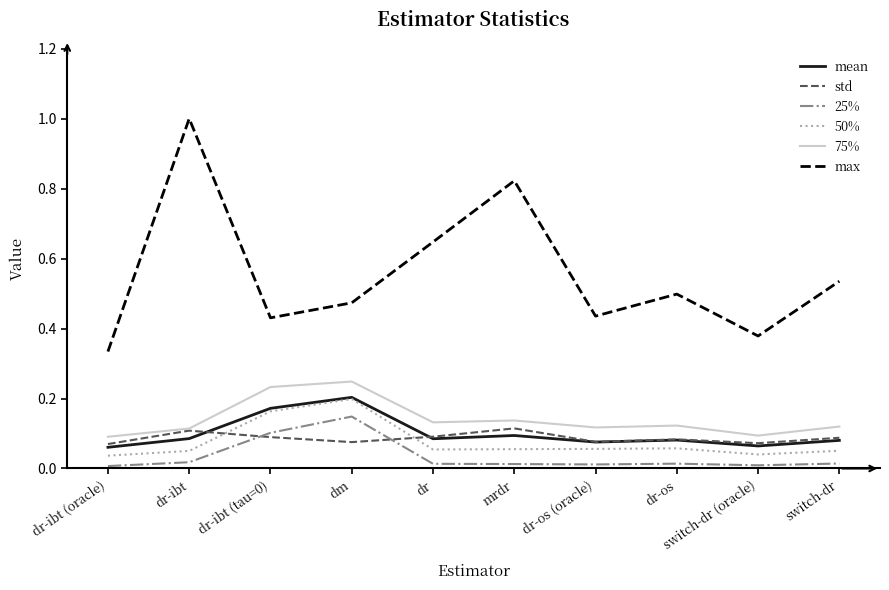

The 75% series shows 0.0 at dr-ibt (oracle). True or false?

False